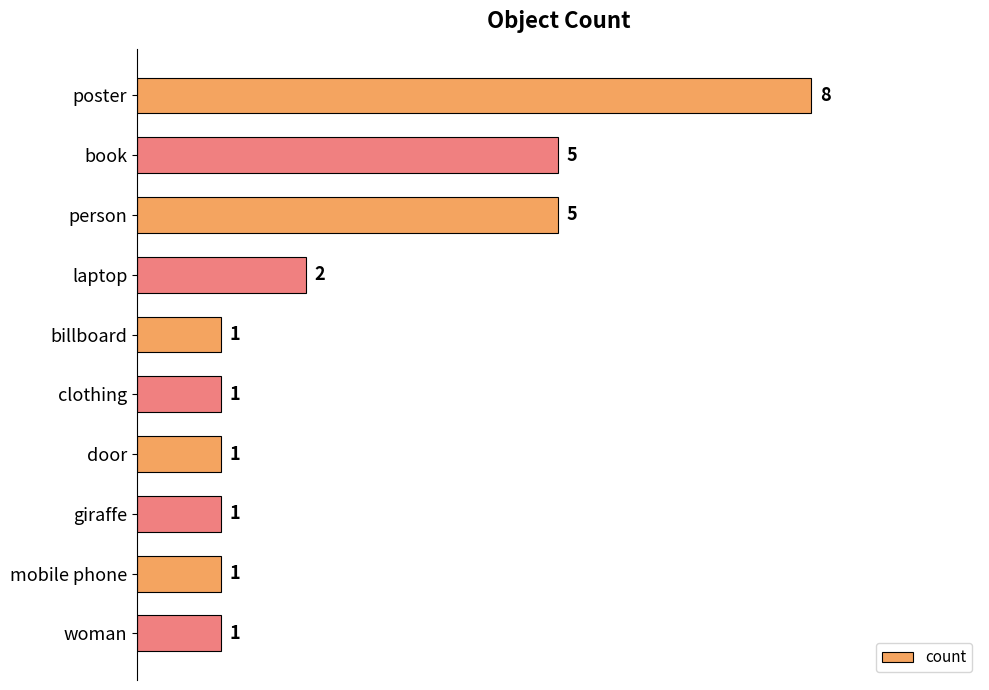

Does the chart contain stacked bars?

No